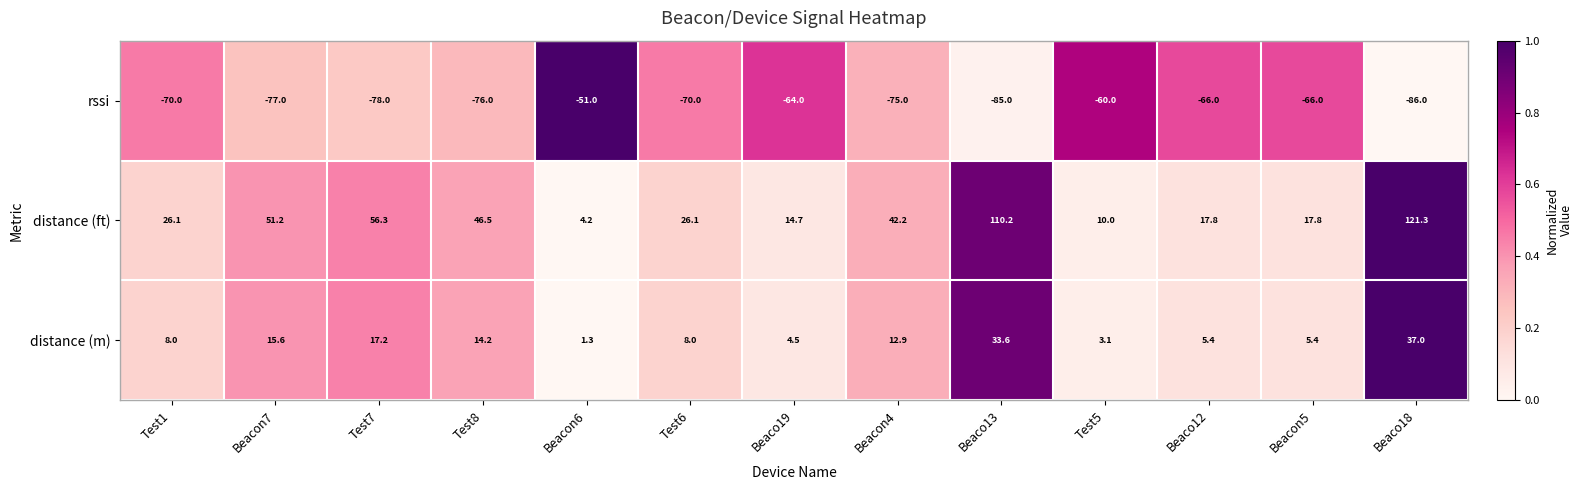

List the series in order of their peak value, highest first.

distance (ft), distance (m), rssi